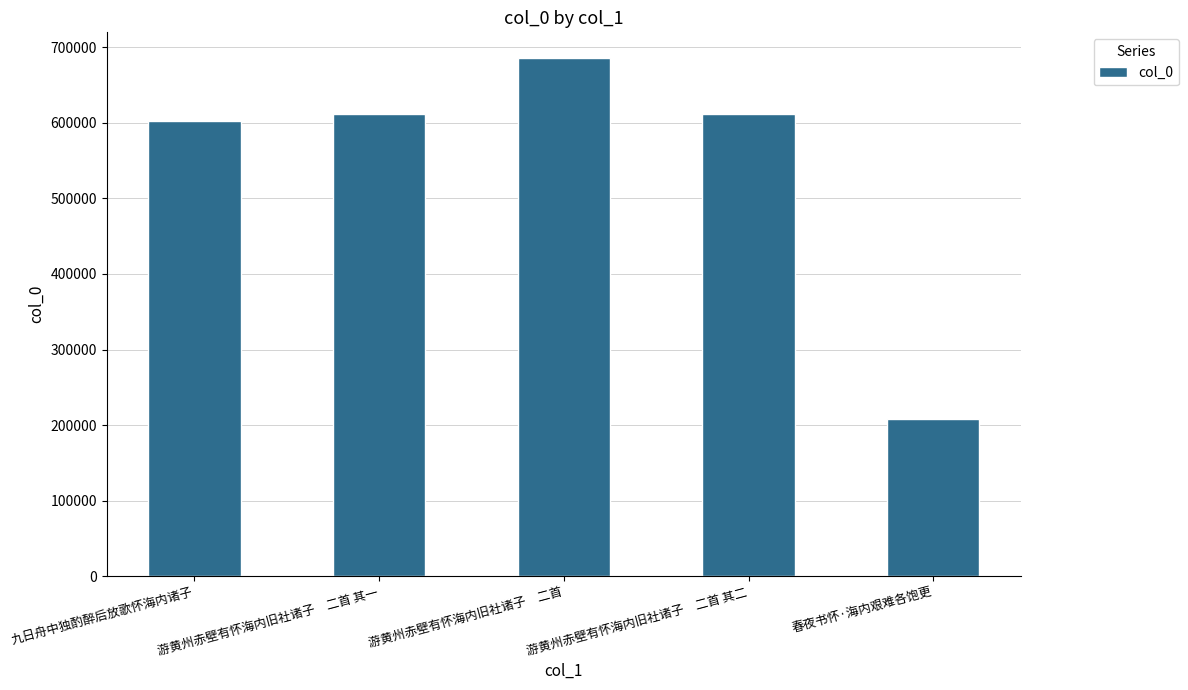

At which label is the value closest to 446821?

九日舟中独酌醉后放歌怀海内诸子